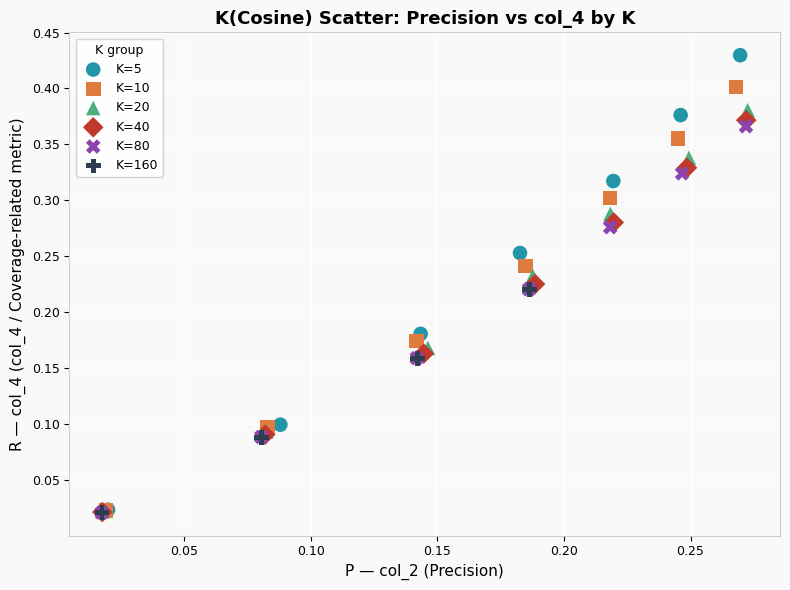

Which series contains the highest Y value?

K=5